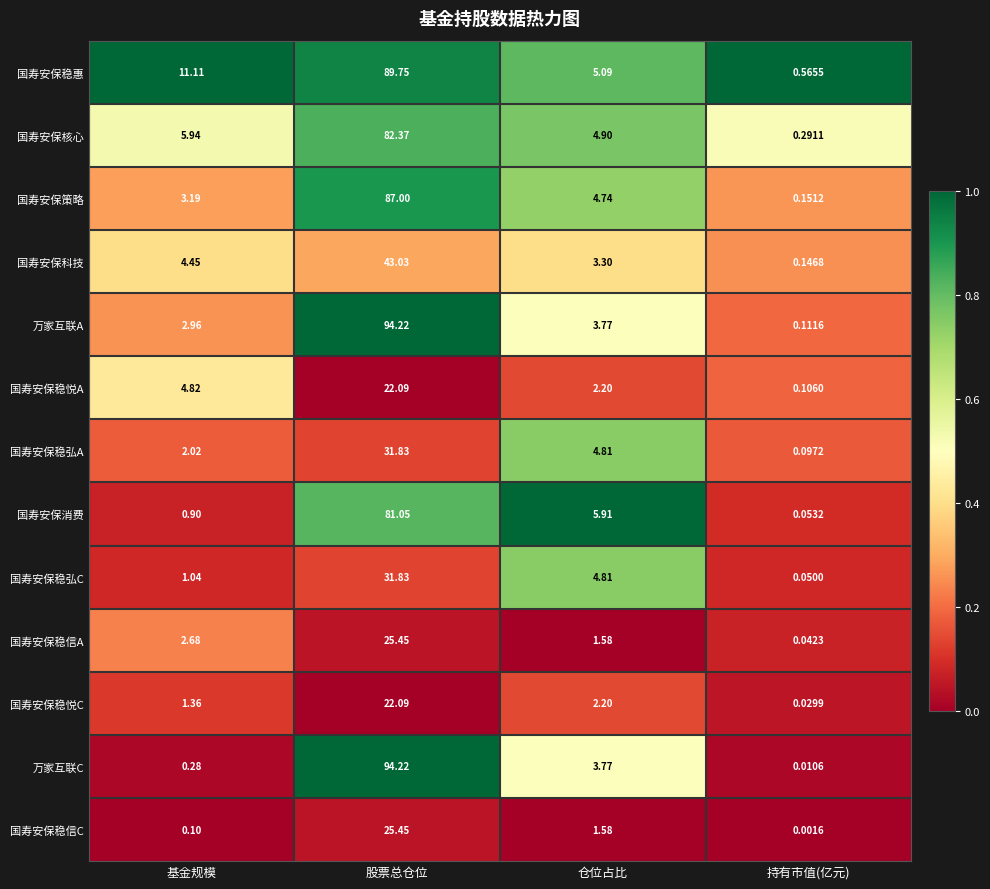

What is the spread (max minus min) of values at 基金规模?

11.0